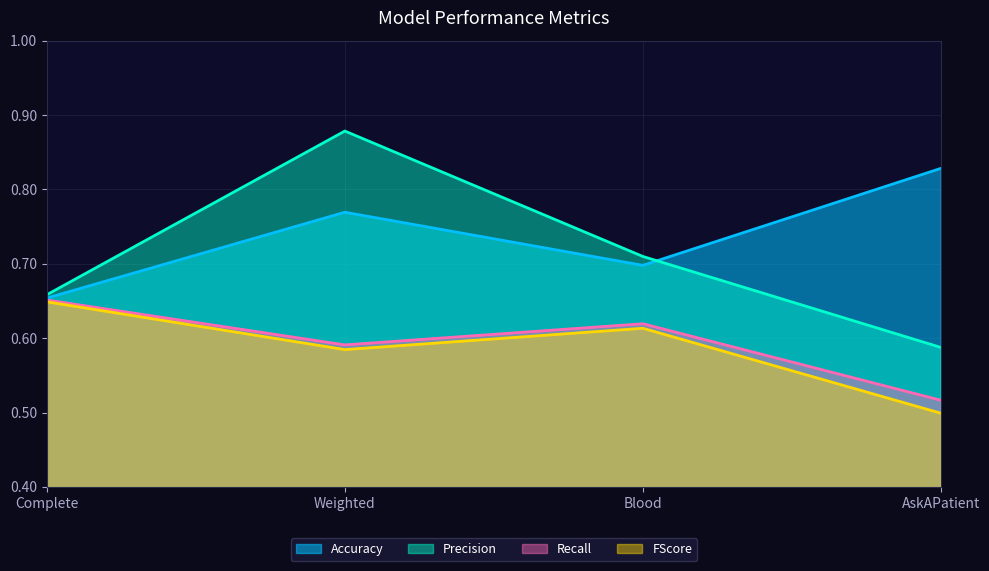

What is the sum of the Recall values at Weighted and Blood?

1.2